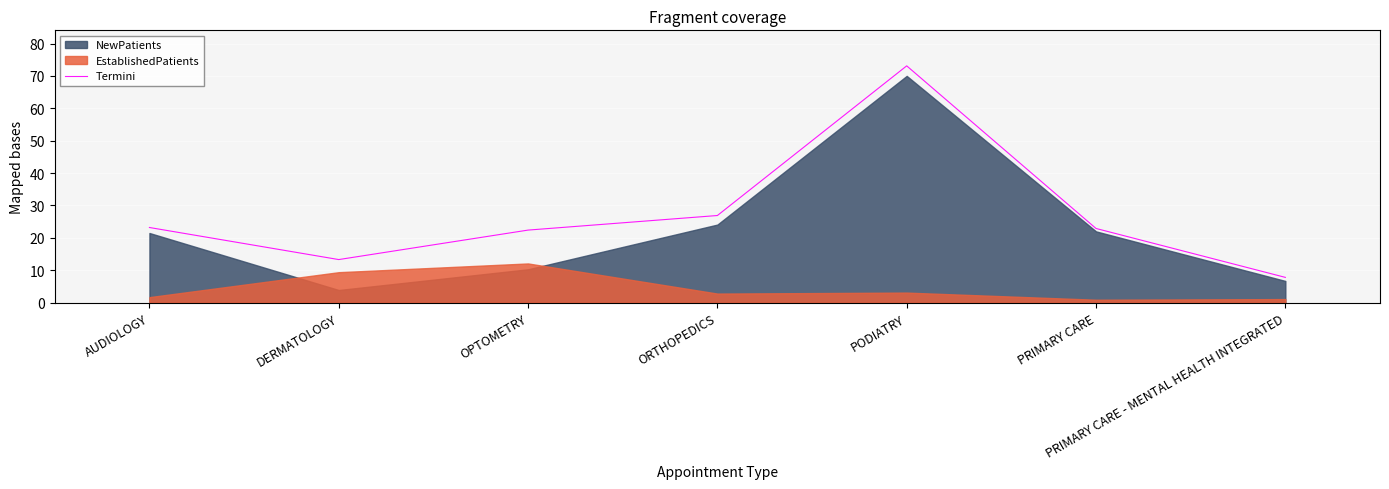

Read the Termini value at DERMATOLOGY.

13.3